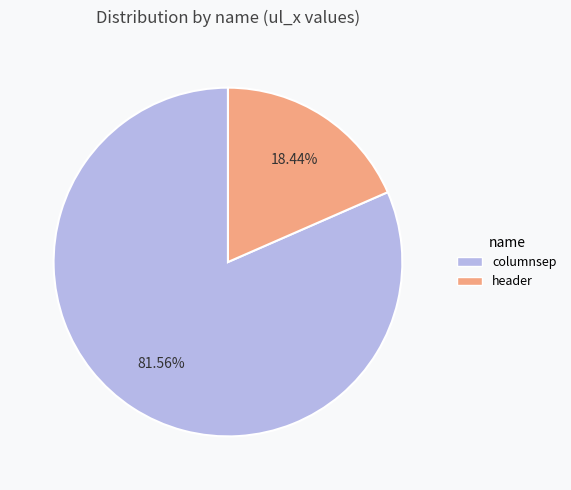

Combined, do columnsep and header account for over 50%?

Yes